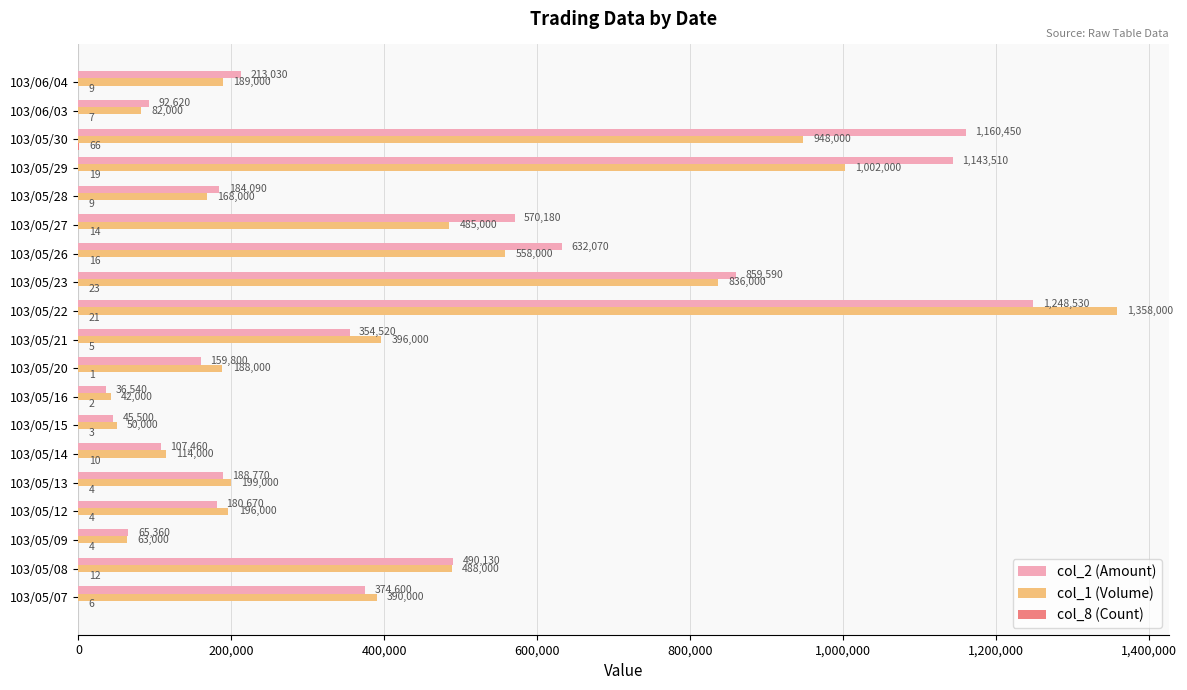

At which label is col_1 (Volume) closest to 700000?

103/05/23